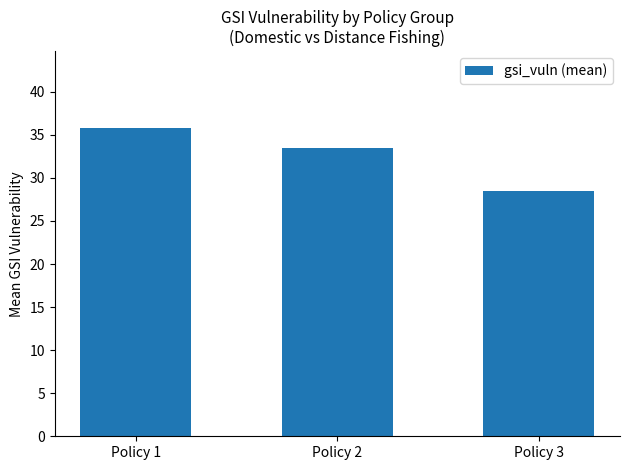

At which label is the value closest to 32?

Policy 2